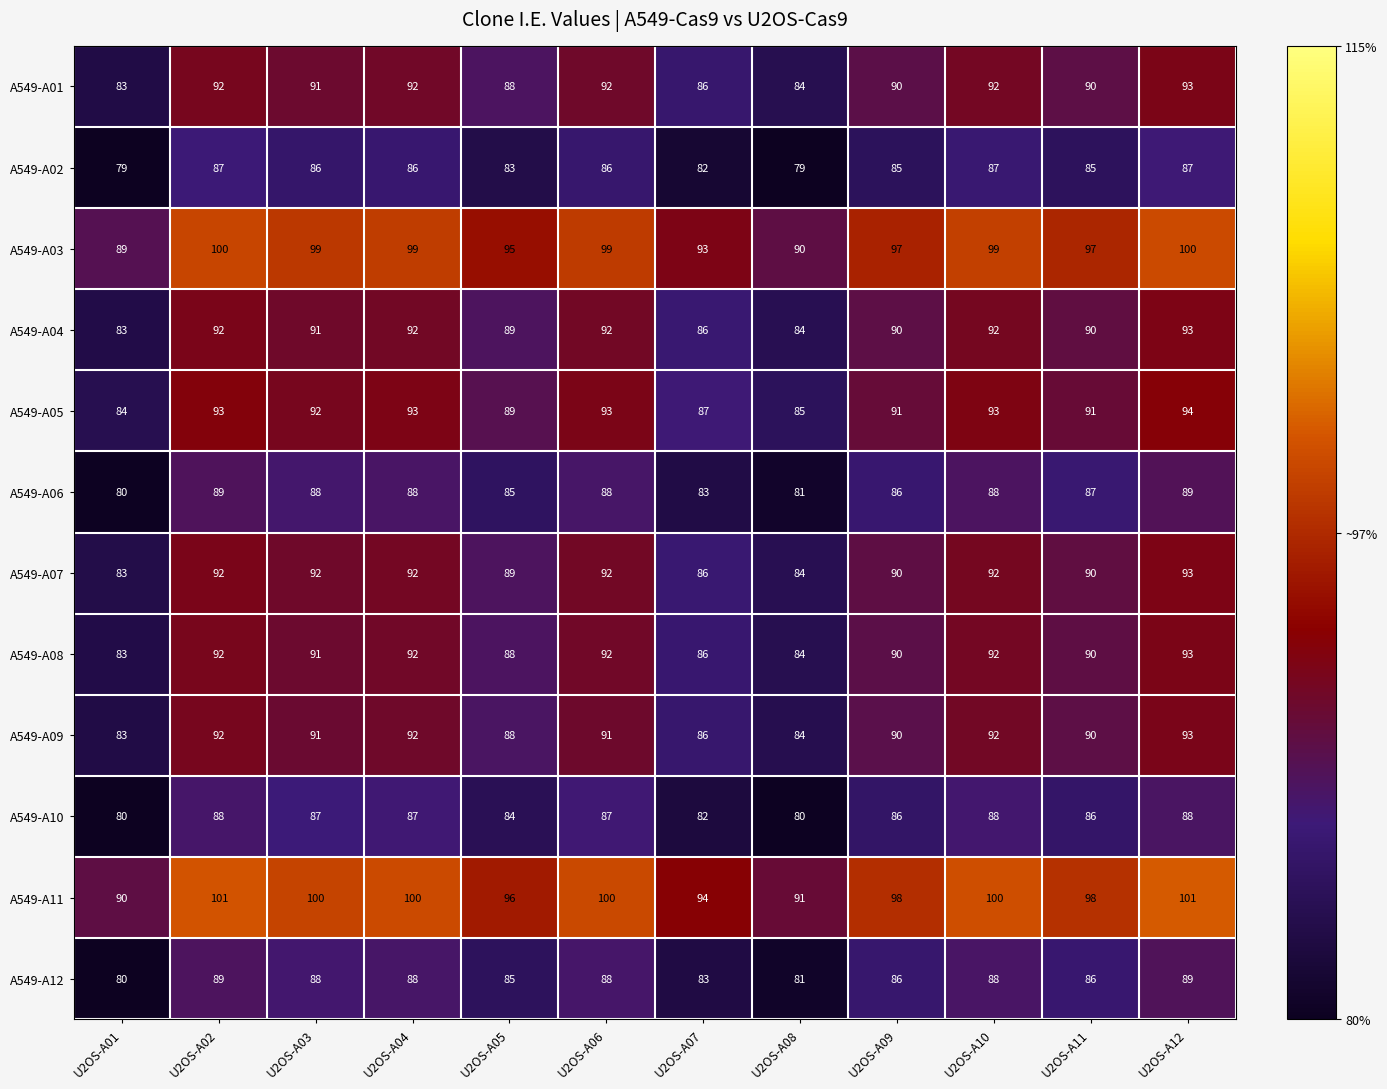

What is the greatest value displayed?

101